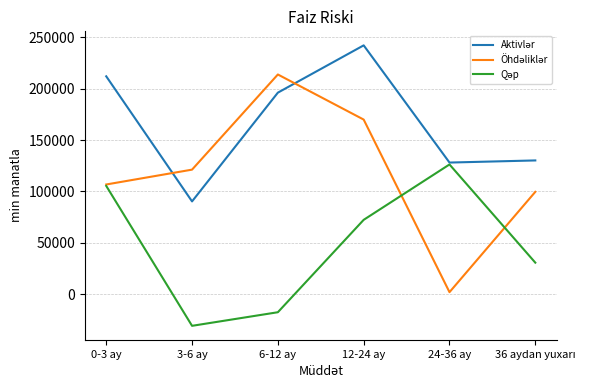

What is the total value across all series at 0-3 ay?

423993.8